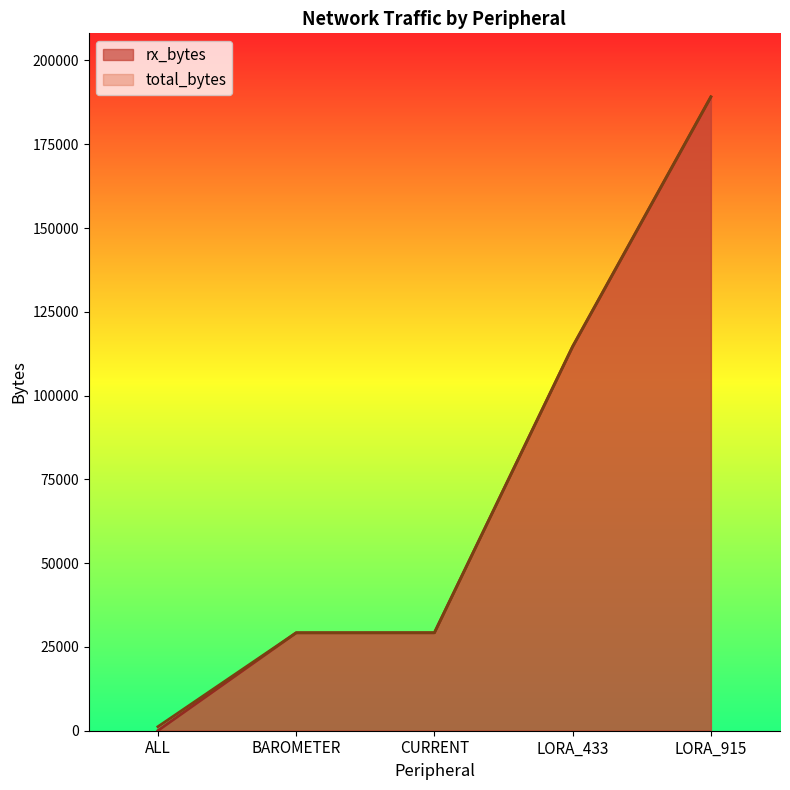

What is the maximum value for rx_bytes?

189087